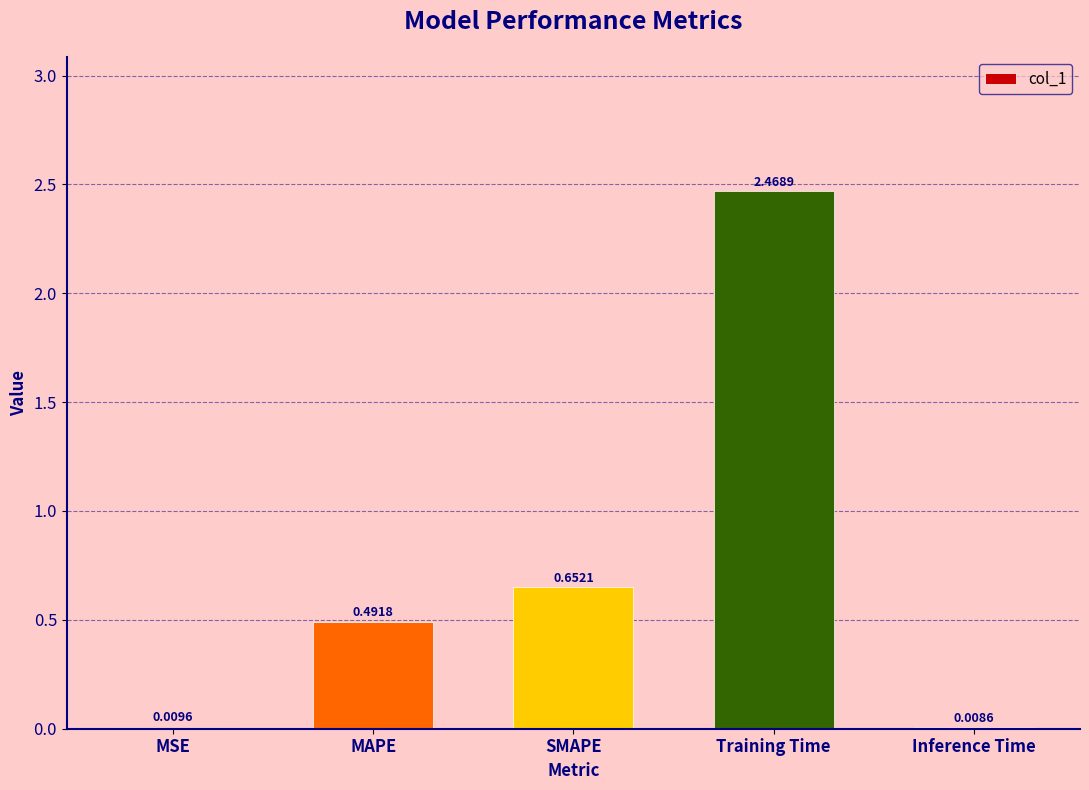

Which has a higher value, Training Time or SMAPE?

Training Time